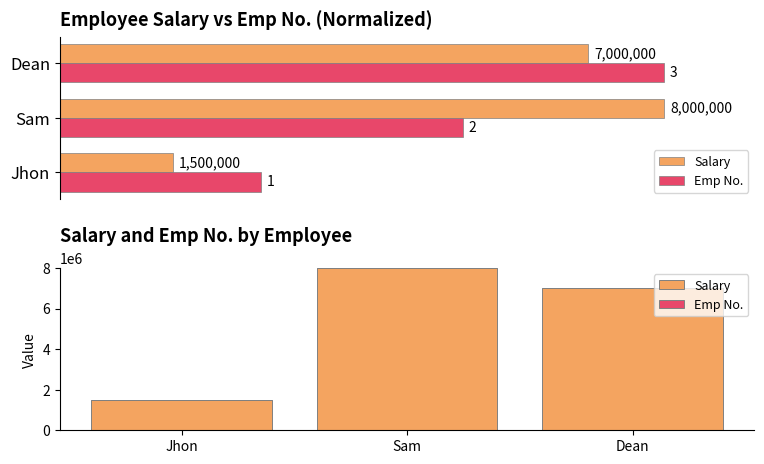

Between Sam and Dean, which series saw the biggest shift?

Salary